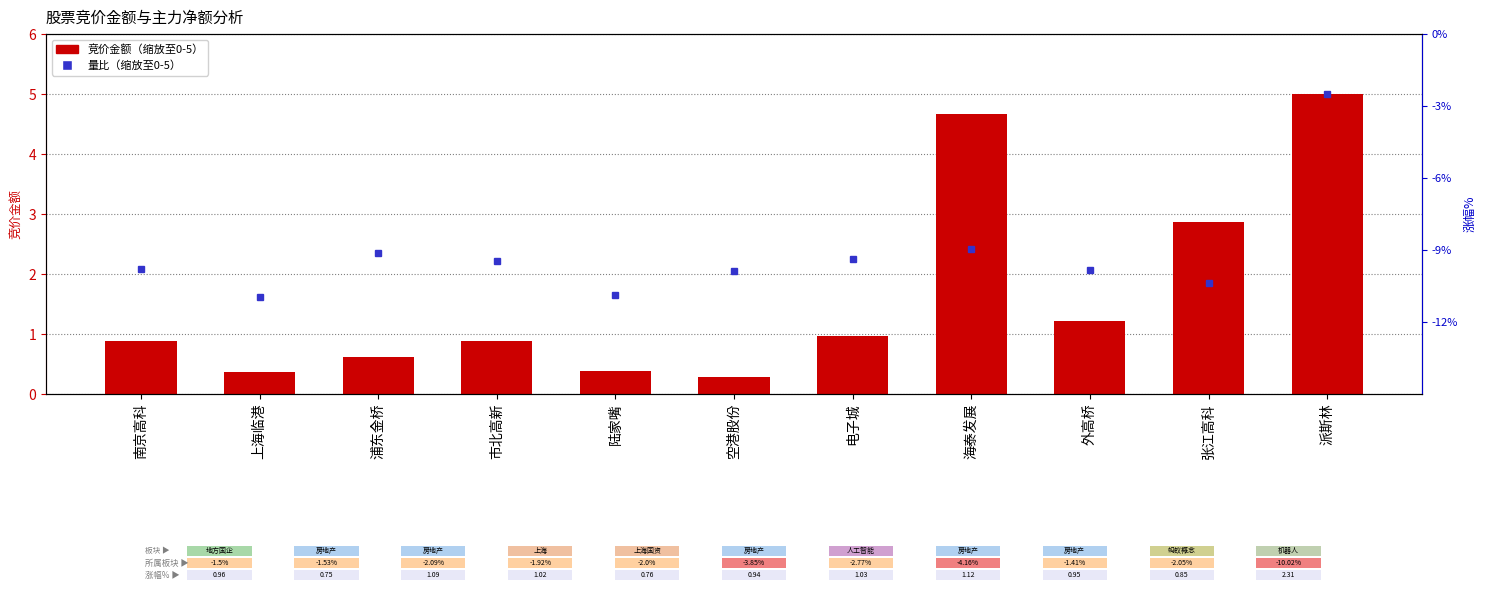

What is the label of the 8th bar from the left?

海泰发展